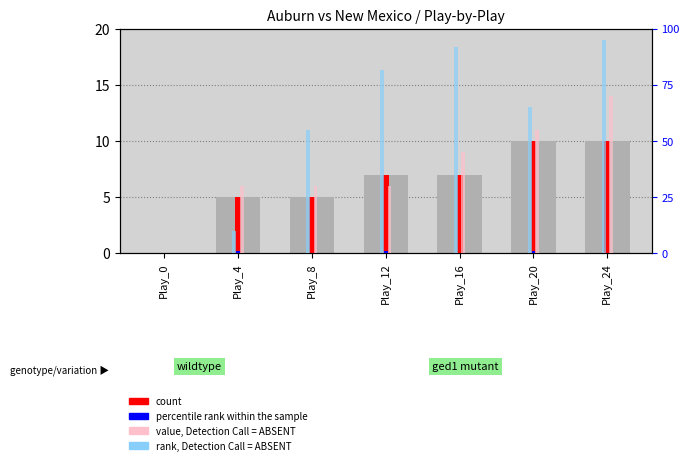

What is the value of the Away Score bar at the 7th from the left?

10.0